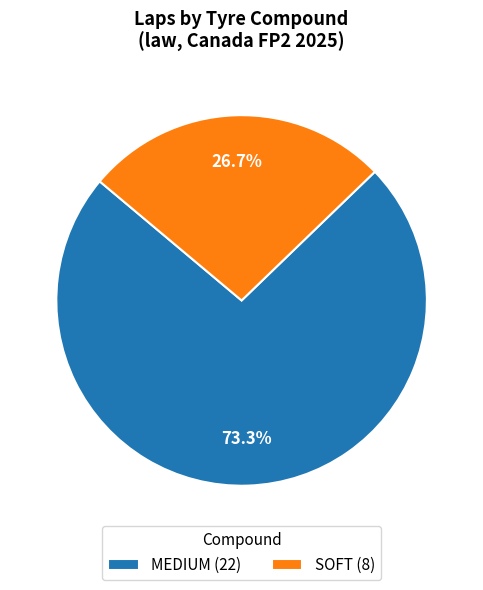

How many segments does this pie chart have?

2